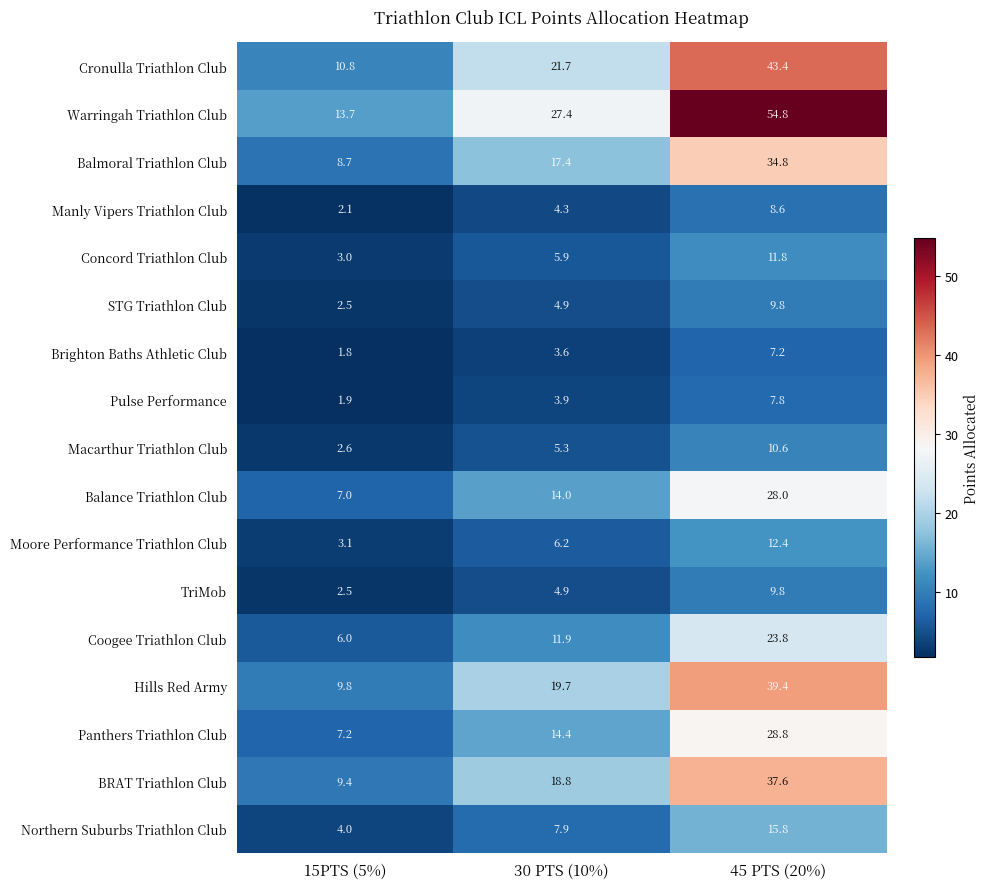

At which label does BRAT Triathlon Club first exceed 18?

30 PTS (10%)